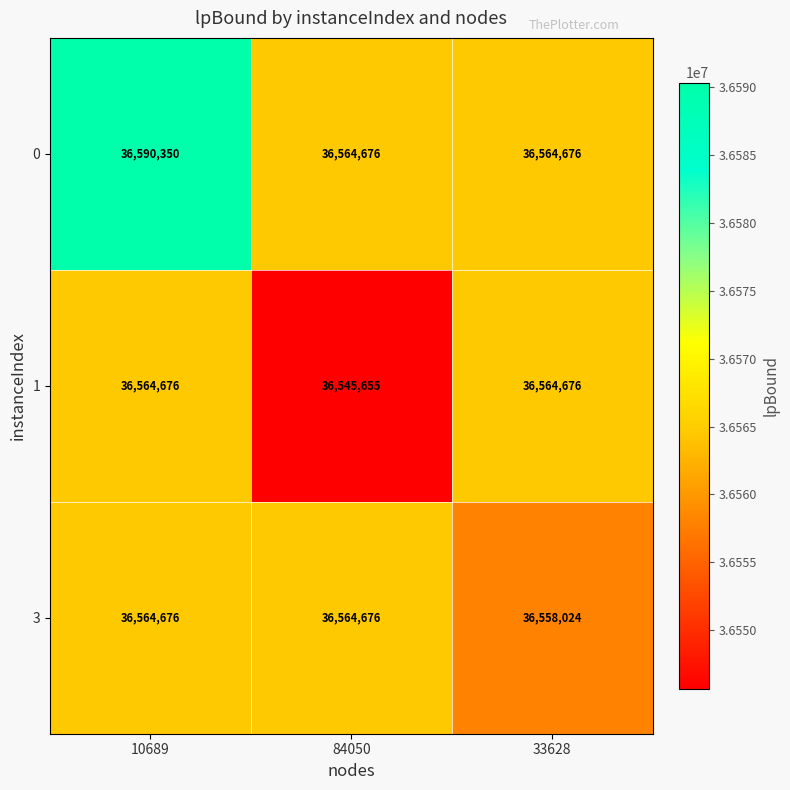

What is the greatest value displayed?

36590350